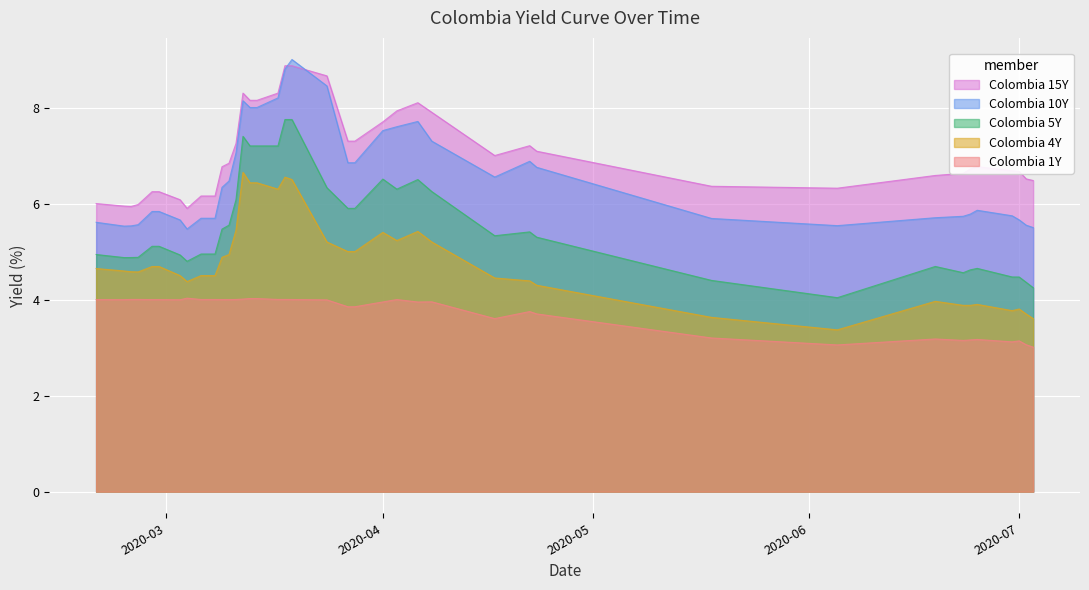

The Colombia 4Y series shows 5.4 at 2020-03-11. True or false?

True